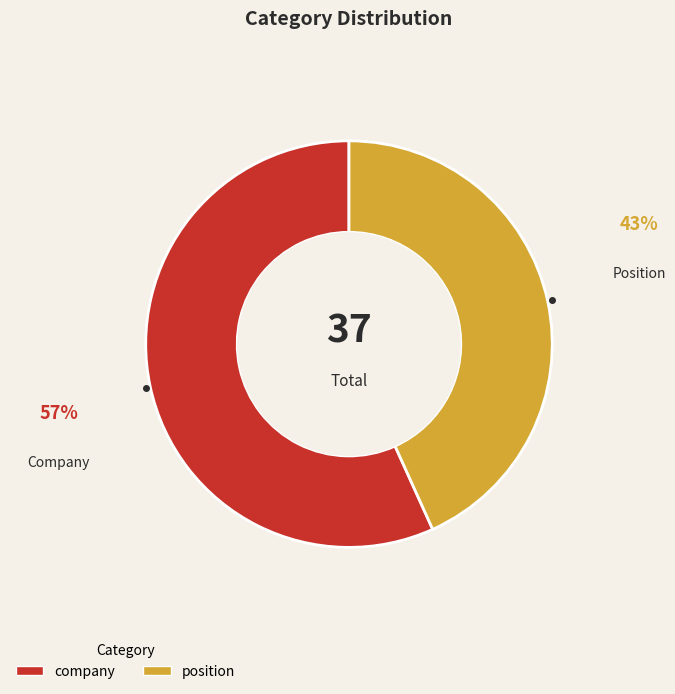

The position slice represents 51% of the pie. True or false?

False